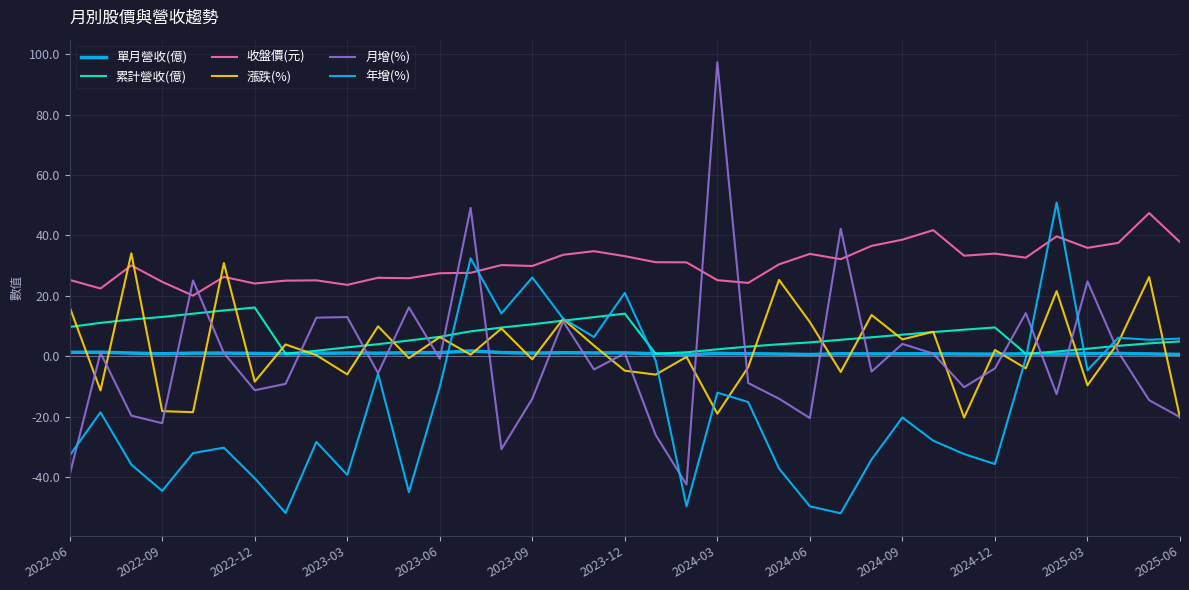

In 年增(%), how many points are lower than both neighbors (excluding endpoints)?

11